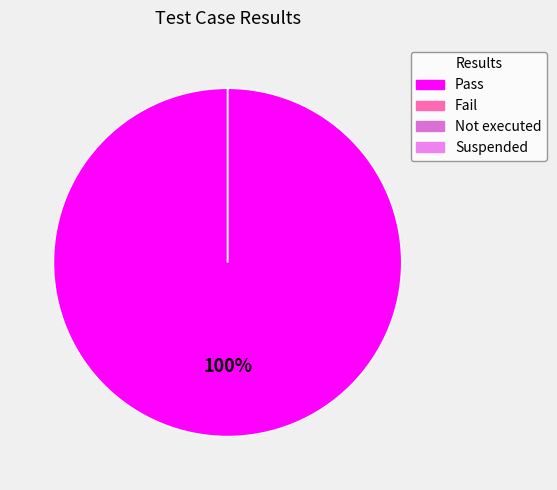

To the nearest percent, what is the average slice percentage?

25%